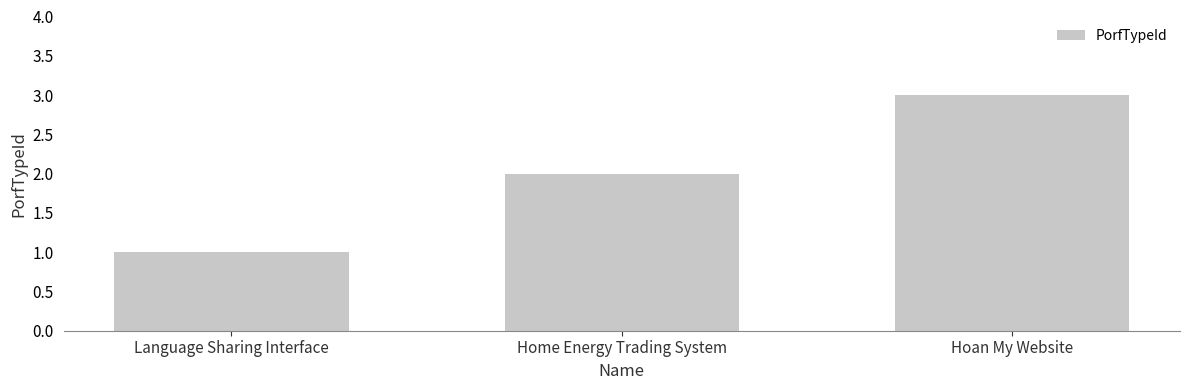

True or false: the data shows 1 at Language Sharing Interface.

True